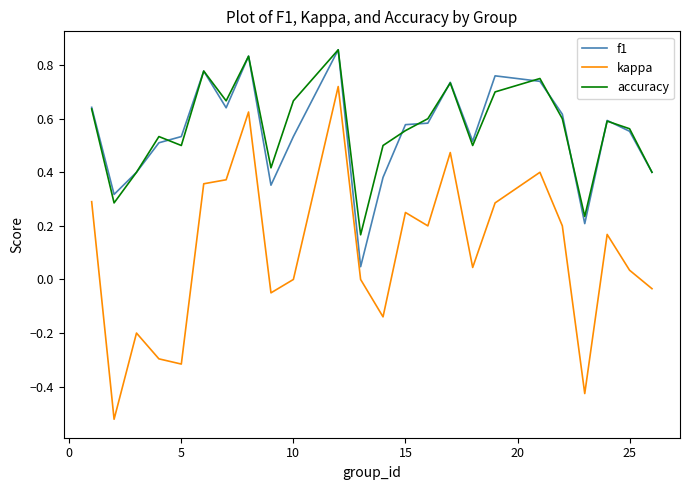

True or false: kappa and f1 cross at least once.

False